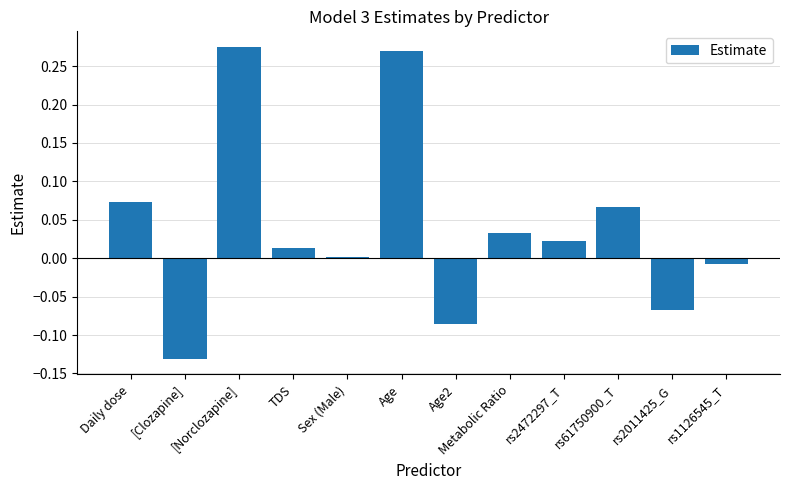

How many distinct data groups are displayed?

1